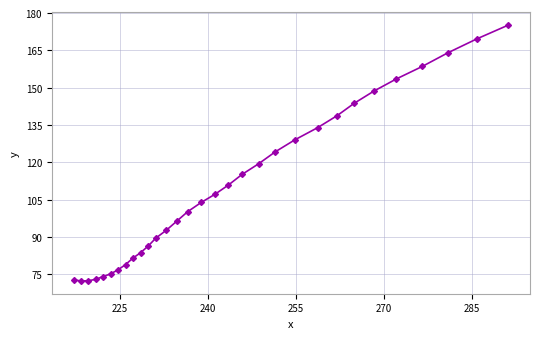

What is the greatest value displayed?

175.1